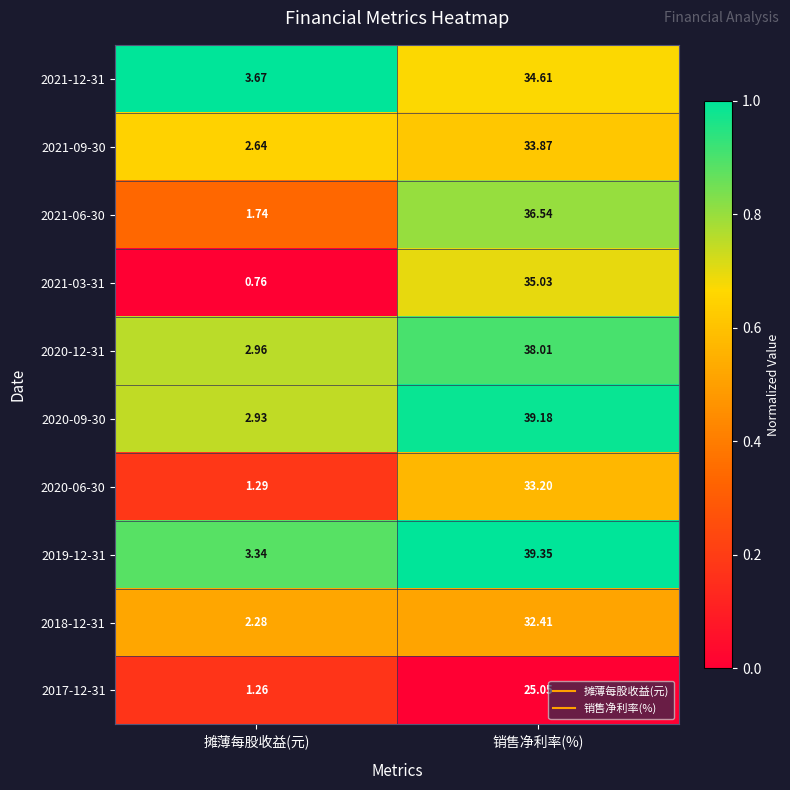

List the series in order of their peak value, lowest first.

2017-12-31, 2018-12-31, 2020-06-30, 2021-09-30, 2021-12-31, 2021-03-31, 2021-06-30, 2020-12-31, 2020-09-30, 2019-12-31